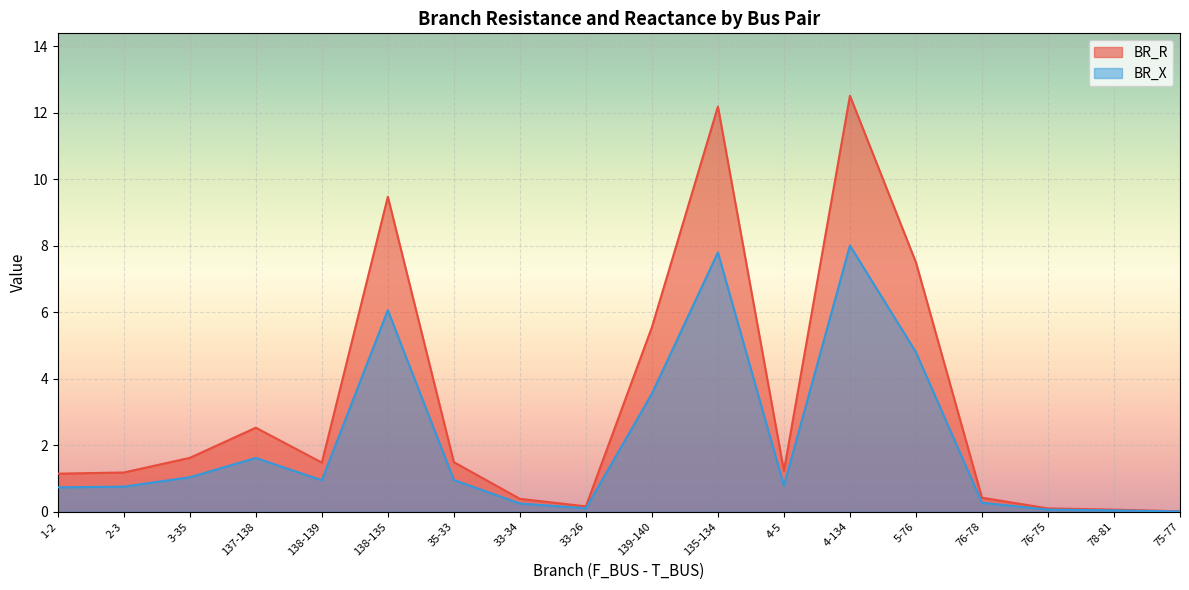

Which series changed the most between 33-34 and 78-81?

BR_R